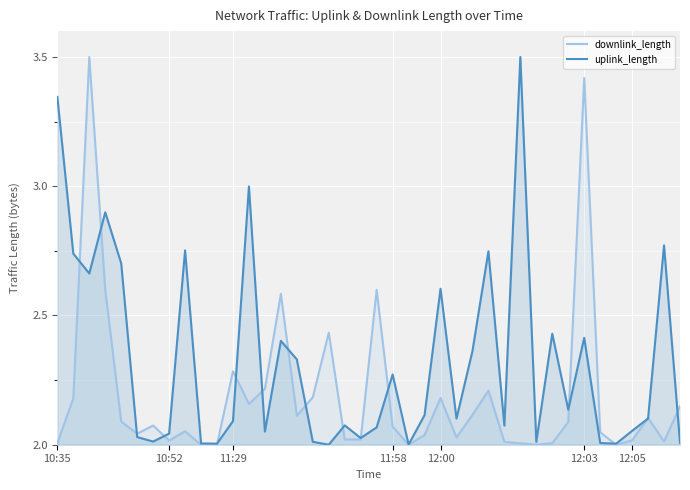

What is the maximum value shown in the chart?

3.5